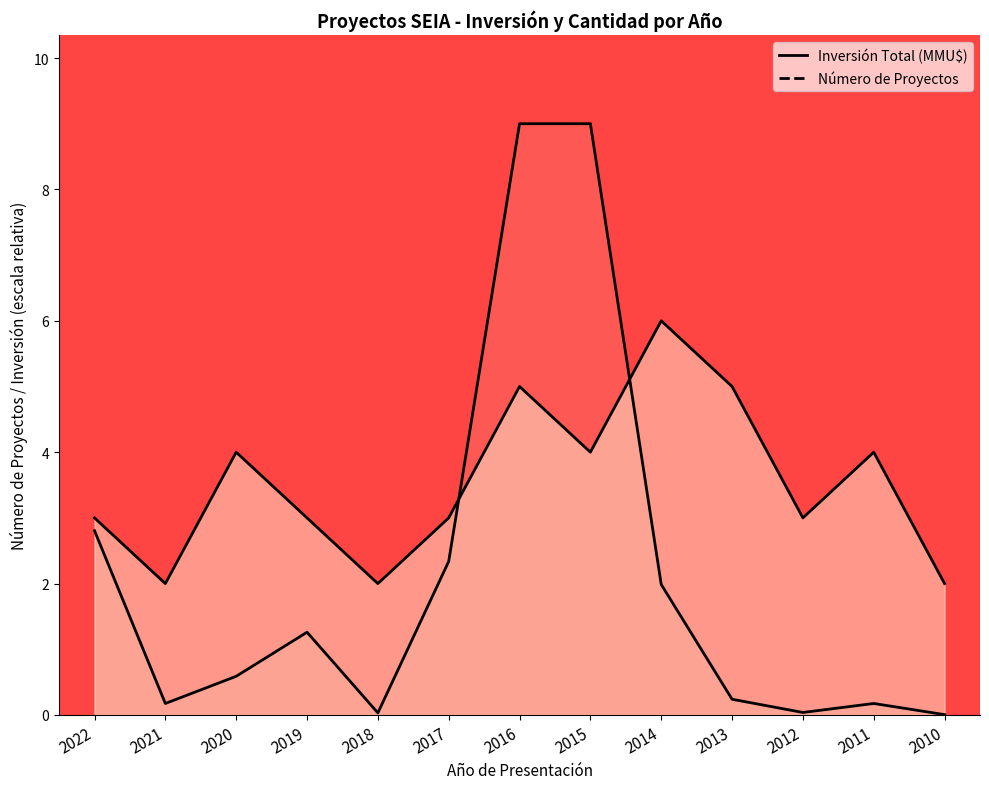

How many times do Inversión Total (MMU$) and Número de Proyectos cross each other?

2